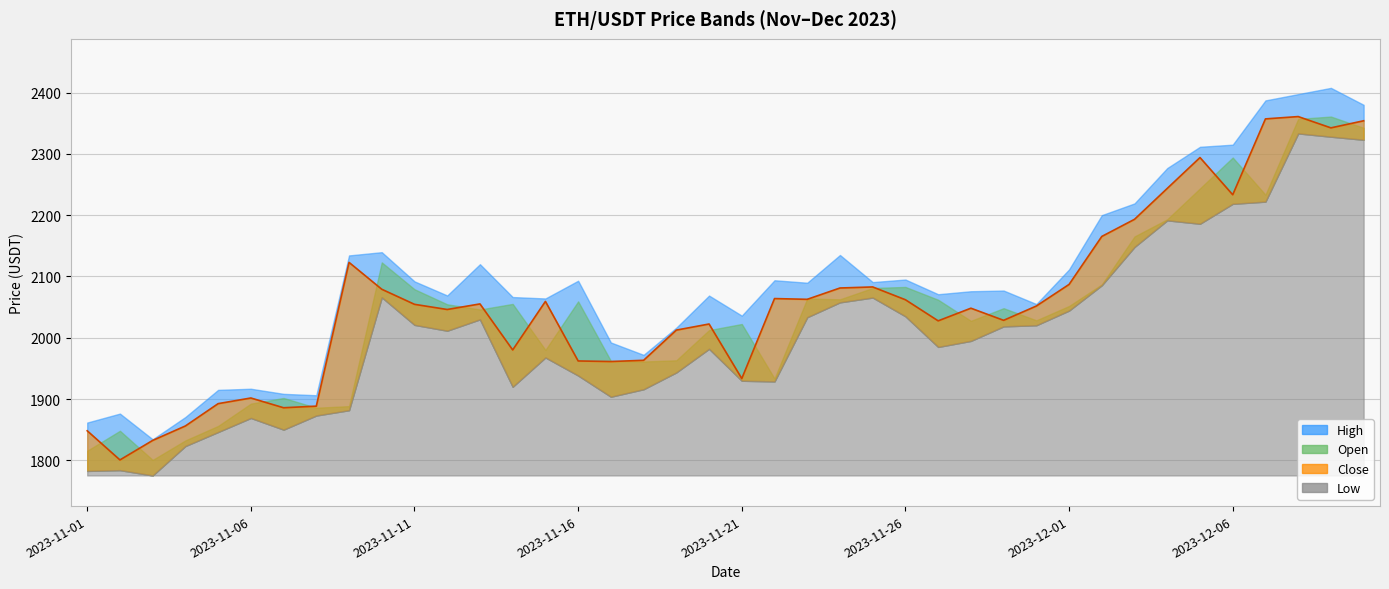

Reading right to left, extract all data points from this chart.

open: 2023-12-10=2342.4	2023-12-09=2360.8	2023-12-08=2357.1	2023-12-07=2233.3	2023-12-06=2294.0	2023-12-05=2243.7	2023-12-04=2193.2	2023-12-03=2165.3	2023-12-02=2087.0	2023-12-01=2051.8	2023-11-30=2028.4	2023-11-29=2048.2	2023-11-28=2027.6	2023-11-27=2062.0	2023-11-26=2082.9	2023-11-25=2081.2	2023-11-24=2062.7	2023-11-23=2063.9	2023-11-22=1933.4	2023-11-21=2022.4	2023-11-20=2012.5	2023-11-19=1963.2	2023-11-18=1961.2	2023-11-17=1962.1	2023-11-16=2059.3	2023-11-15=1980.1	2023-11-14=2055.2	2023-11-13=2046.1	2023-11-12=2054.5	2023-11-11=2079.1	2023-11-10=2122.9	2023-11-09=1888.4	2023-11-08=1885.8	2023-11-07=1901.7	2023-11-06=1892.5	2023-11-05=1856.1	2023-11-04=1832.5	2023-11-03=1800.7	2023-11-02=1848.2	2023-11-01=1815.7
high: 2023-12-10=2380.0	2023-12-09=2407.6	2023-12-08=2397.4	2023-12-07=2387.2	2023-12-06=2315.0	2023-12-05=2311.5	2023-12-04=2276.8	2023-12-03=2219.2	2023-12-02=2200.0	2023-12-01=2111.5	2023-11-30=2055.0	2023-11-29=2077.0	2023-11-28=2075.9	2023-11-27=2071.0	2023-11-26=2095.0	2023-11-25=2090.8	2023-11-24=2135.0	2023-11-23=2089.8	2023-11-22=2093.8	2023-11-21=2036.1	2023-11-20=2068.8	2023-11-19=2016.5	2023-11-18=1972.1	2023-11-17=1992.3	2023-11-16=2093.0	2023-11-15=2064.1	2023-11-14=2066.4	2023-11-13=2120.0	2023-11-12=2069.0	2023-11-11=2092.0	2023-11-10=2139.6	2023-11-09=2134.3	2023-11-08=1906.2	2023-11-07=1908.5	2023-11-06=1916.8	2023-11-05=1915.0	2023-11-04=1870.7	2023-11-03=1834.3	2023-11-02=1876.3	2023-11-01=1861.6
low: 2023-12-10=2323.0	2023-12-09=2328.0	2023-12-08=2333.4	2023-12-07=2222.1	2023-12-06=2218.5	2023-12-05=2186.0	2023-12-04=2191.5	2023-12-03=2148.2	2023-12-02=2085.6	2023-12-01=2044.3	2023-11-30=2020.4	2023-11-29=2018.6	2023-11-28=1994.8	2023-11-27=1985.0	2023-11-26=2035.0	2023-11-25=2065.6	2023-11-24=2057.8	2023-11-23=2033.5	2023-11-22=1928.7	2023-11-21=1929.8	2023-11-20=1982.0	2023-11-19=1943.4	2023-11-18=1916.0	2023-11-17=1903.8	2023-11-16=1938.4	2023-11-15=1967.8	2023-11-14=1920.0	2023-11-13=2030.0	2023-11-12=2011.5	2023-11-11=2021.0	2023-11-10=2066.0	2023-11-09=1881.8	2023-11-08=1873.1	2023-11-07=1850.1	2023-11-06=1869.1	2023-11-05=1846.2	2023-11-04=1823.3	2023-11-03=1775.4	2023-11-02=1784.0	2023-11-01=1782.7
close: 2023-12-10=2354.0	2023-12-09=2342.4	2023-12-08=2360.8	2023-12-07=2357.0	2023-12-06=2233.3	2023-12-05=2294.0	2023-12-04=2243.7	2023-12-03=2193.2	2023-12-02=2165.3	2023-12-01=2087.0	2023-11-30=2051.8	2023-11-29=2028.4	2023-11-28=2048.2	2023-11-27=2027.6	2023-11-26=2062.0	2023-11-25=2082.9	2023-11-24=2081.2	2023-11-23=2062.7	2023-11-22=2063.9	2023-11-21=1933.4	2023-11-20=2022.4	2023-11-19=2012.5	2023-11-18=1963.2	2023-11-17=1961.2	2023-11-16=1962.1	2023-11-15=2059.3	2023-11-14=1980.1	2023-11-13=2055.2	2023-11-12=2046.1	2023-11-11=2054.5	2023-11-10=2079.1	2023-11-09=2122.9	2023-11-08=1888.4	2023-11-07=1885.8	2023-11-06=1901.7	2023-11-05=1892.5	2023-11-04=1856.1	2023-11-03=1832.5	2023-11-02=1800.7	2023-11-01=1848.2